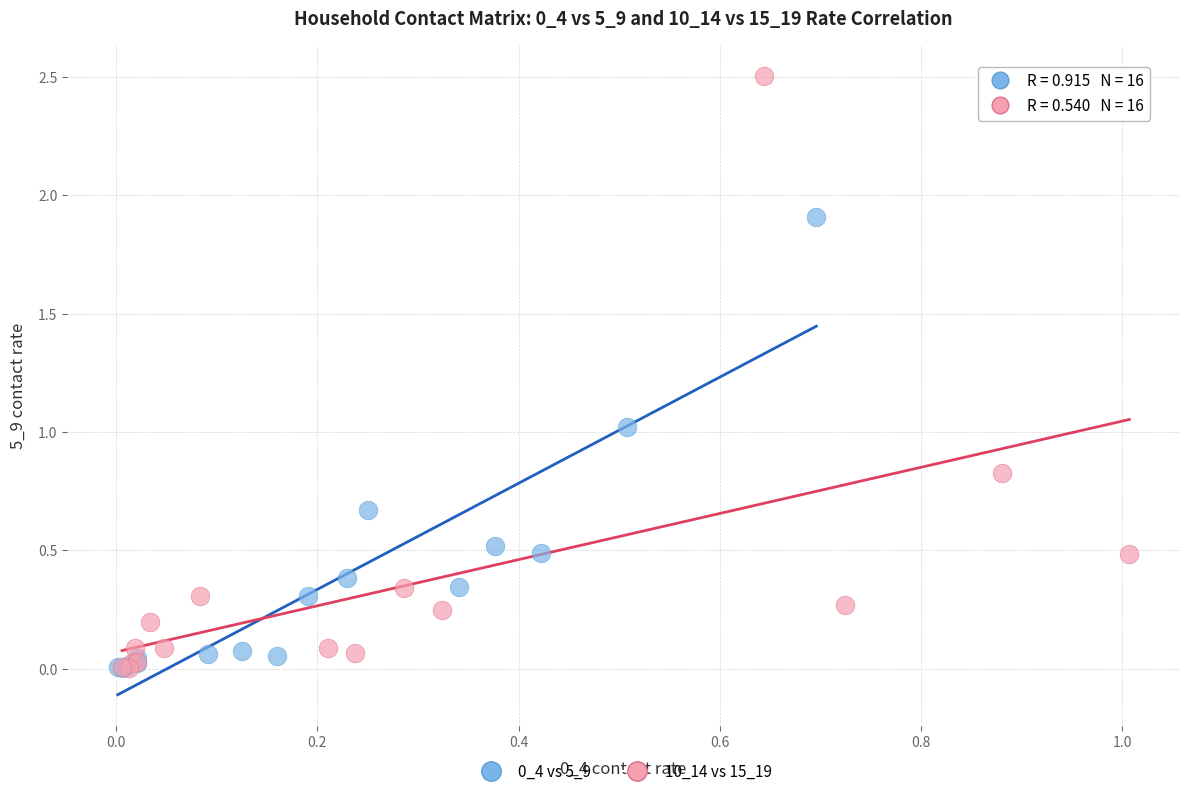

Which series contains the highest Y value?

10_14 vs 15_19